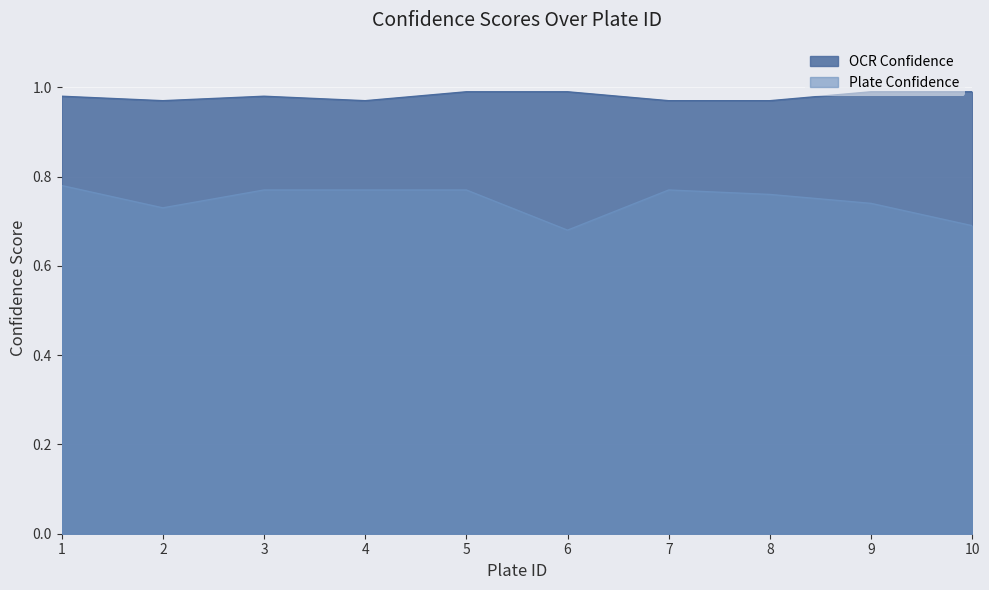

What is the spread (max minus min) of values at 8?

0.2